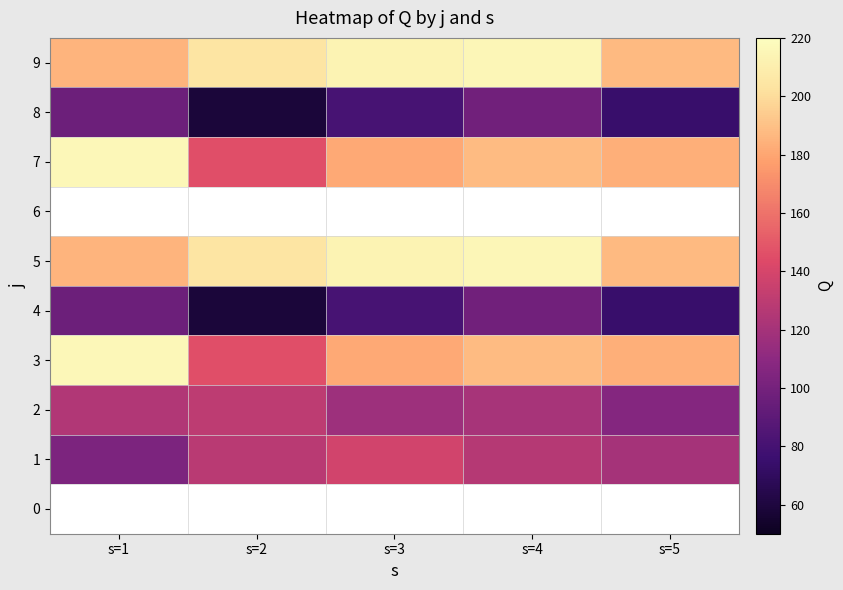

What is the difference between the maximum and second lowest values in the 3 series?

35.0